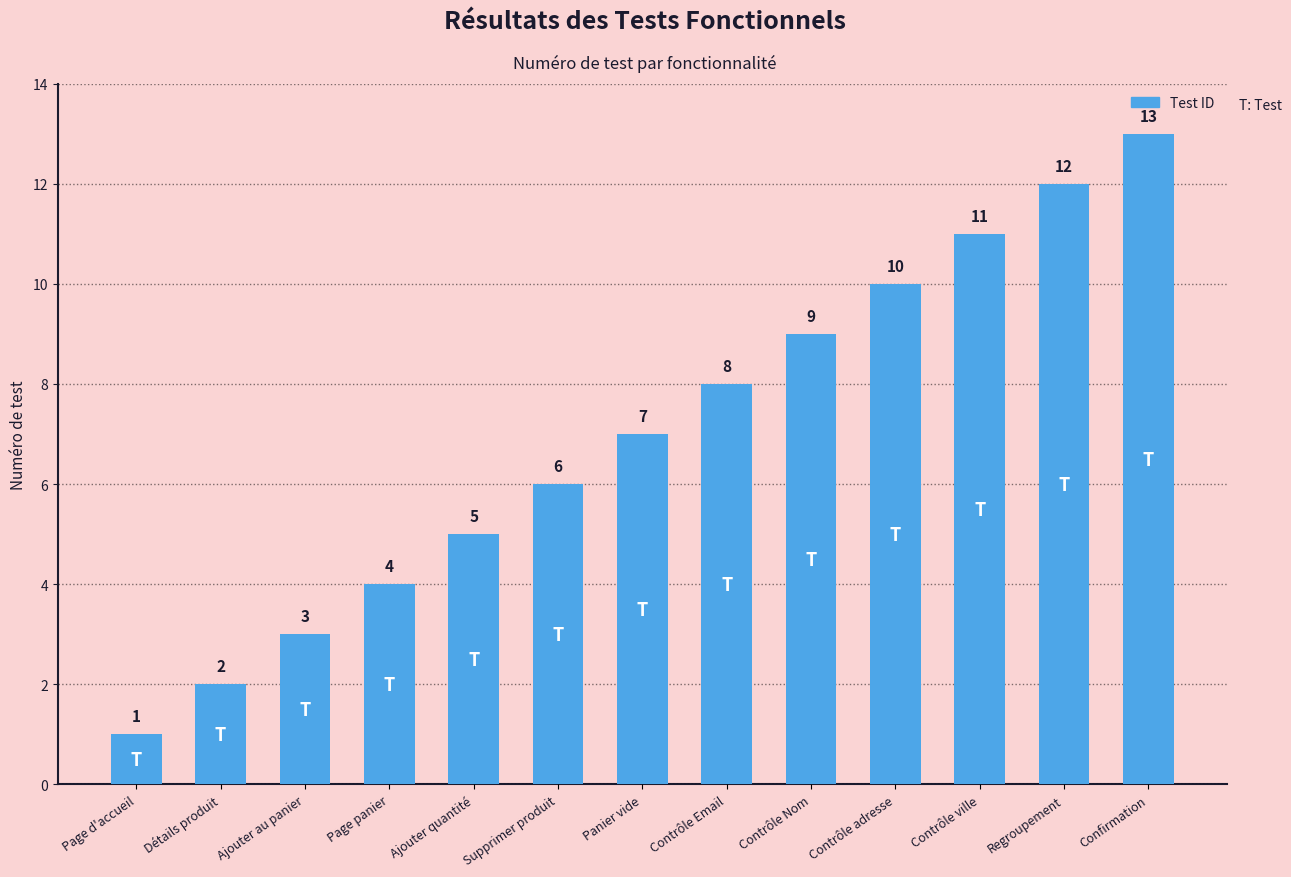

What is the label of the 12th bar from the right?

Détails produit